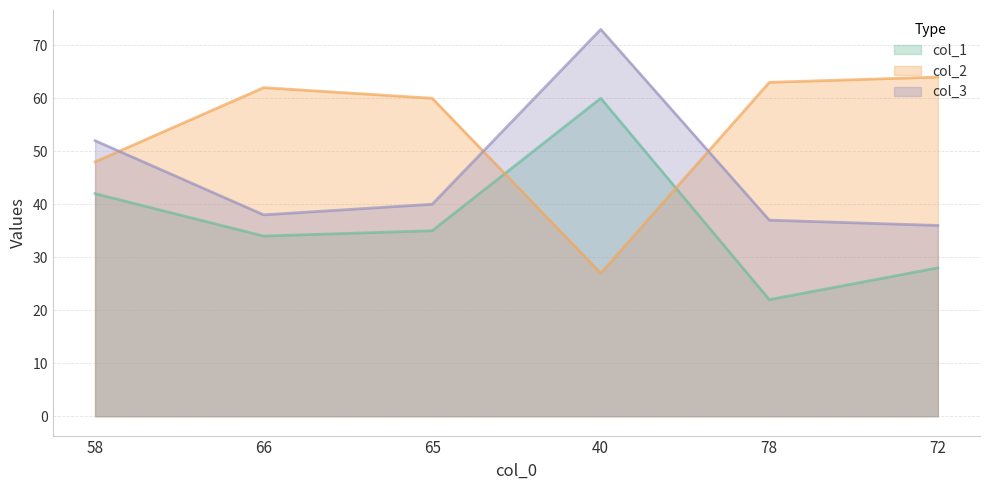

Read the col_2 value at 66, to the nearest 10.

60